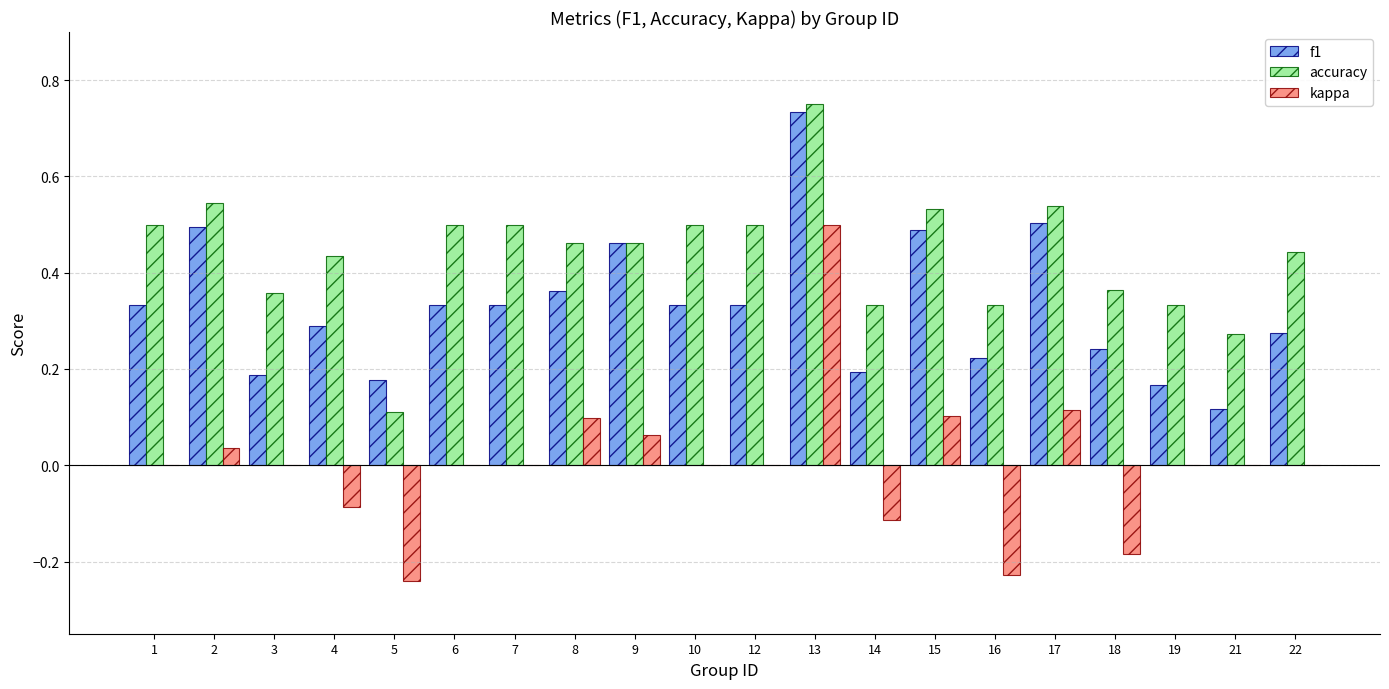

Which category has the highest value across all series?

13